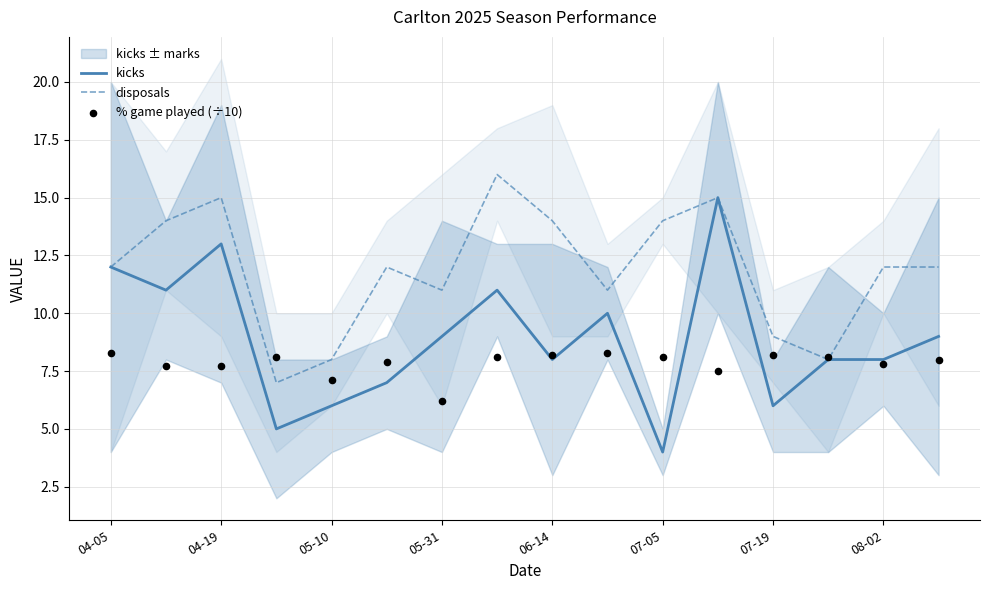

At how many categories does at least one series exceed 4?

16